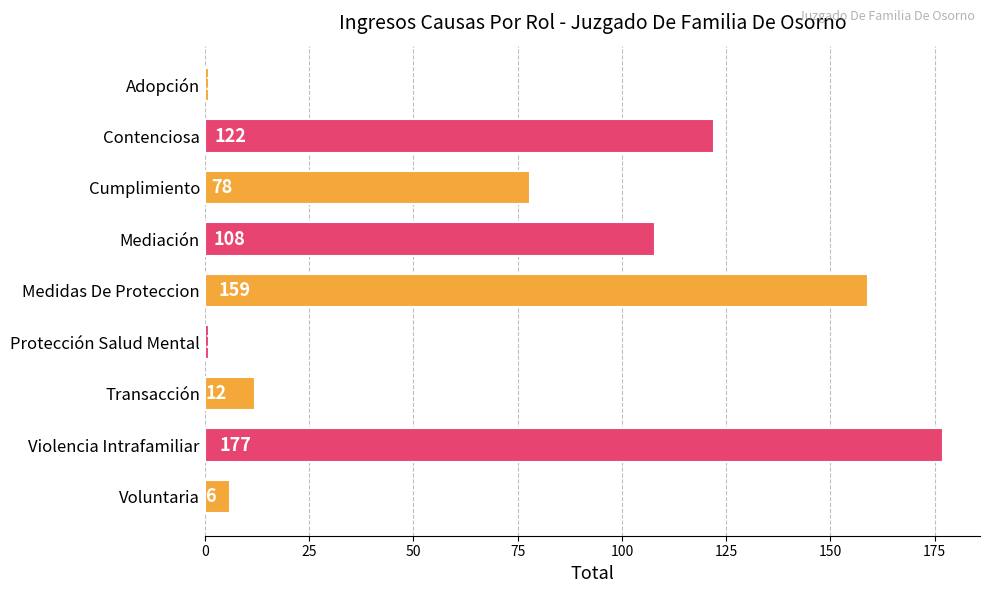

Approximately how many times larger is the value at Violencia Intrafamiliar compared to Voluntaria?

29.5